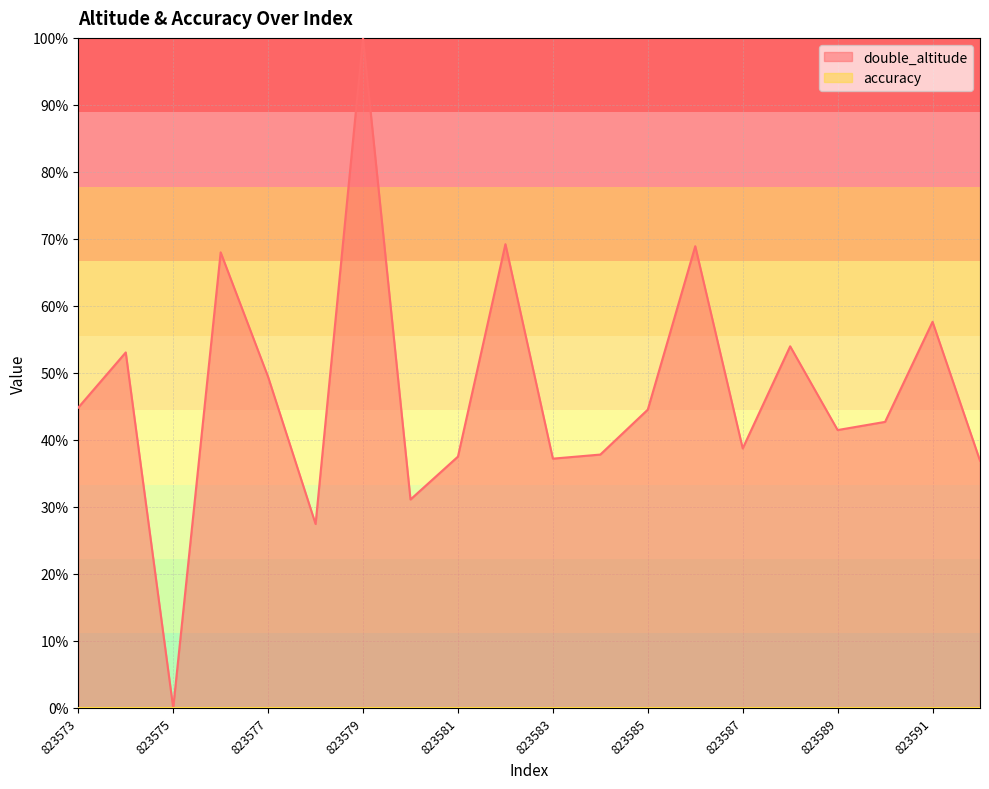

Is it true that the value at 823576 is 68.0?

True